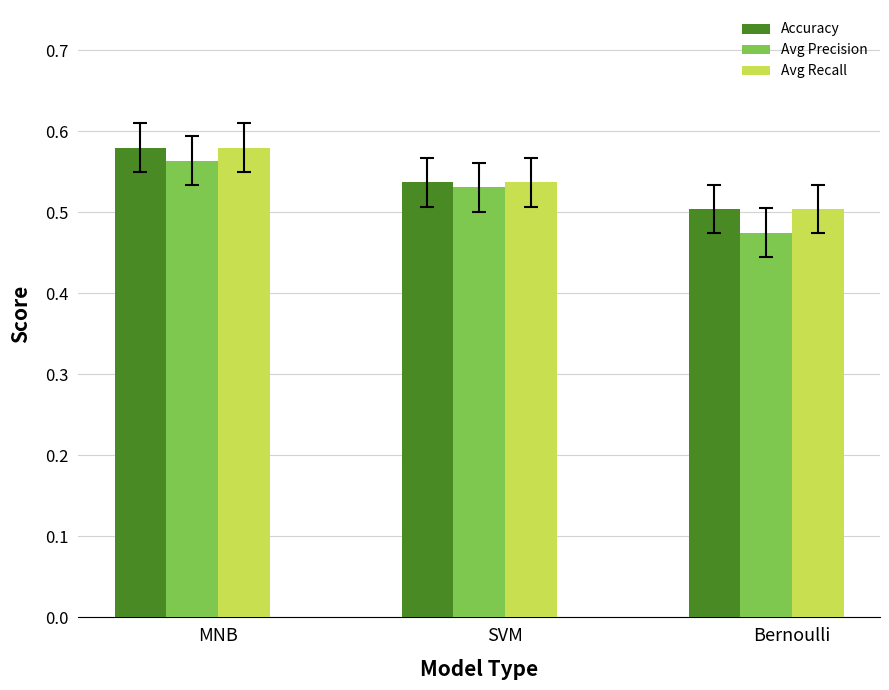

At which label does Avg Recall reach its minimum?

Bernoulli